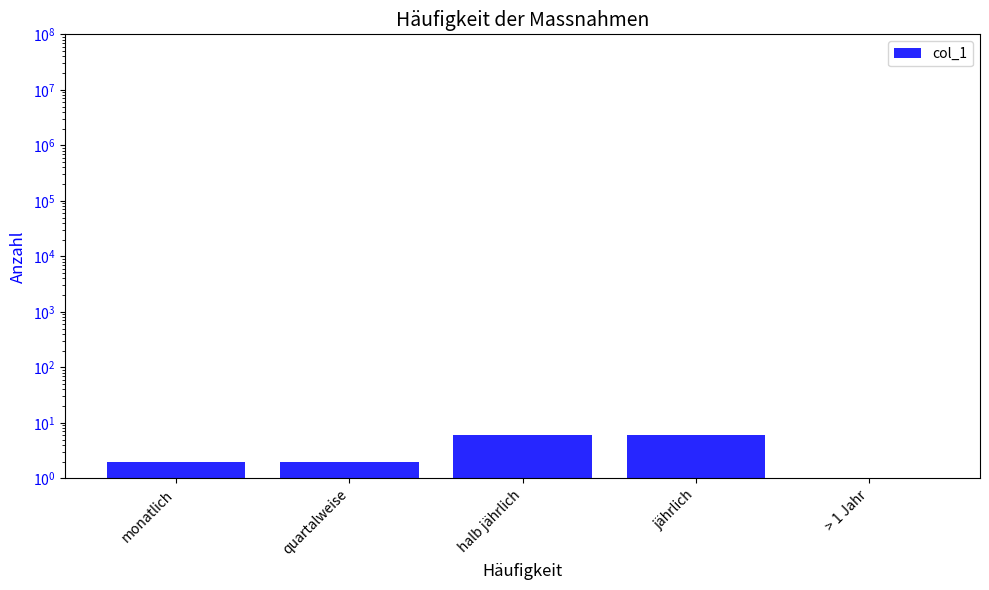

At which label does the data first exceed 2?

halb jährlich